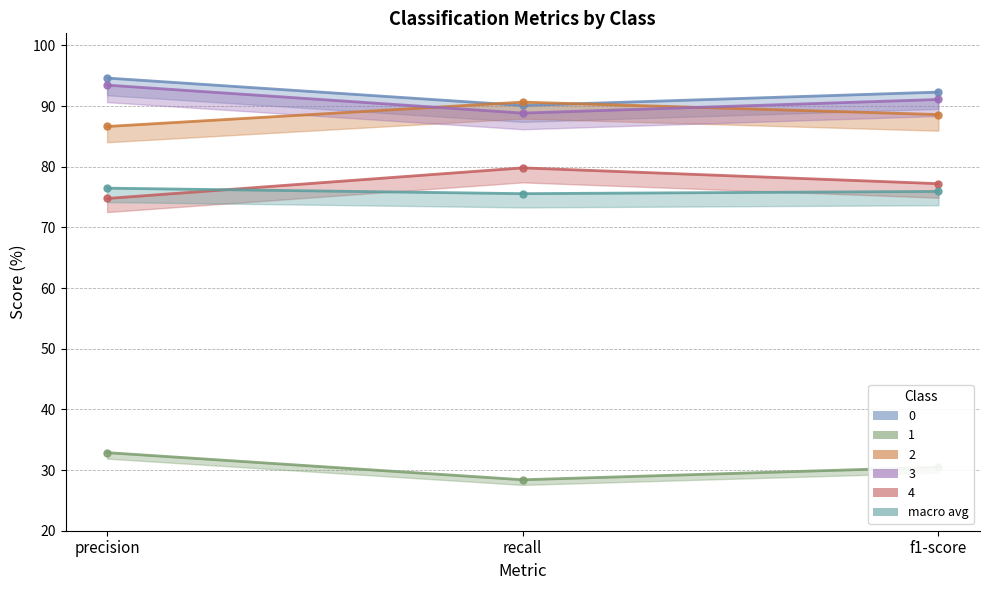

List the labels in order of value, smallest first.

recall, f1-score, precision